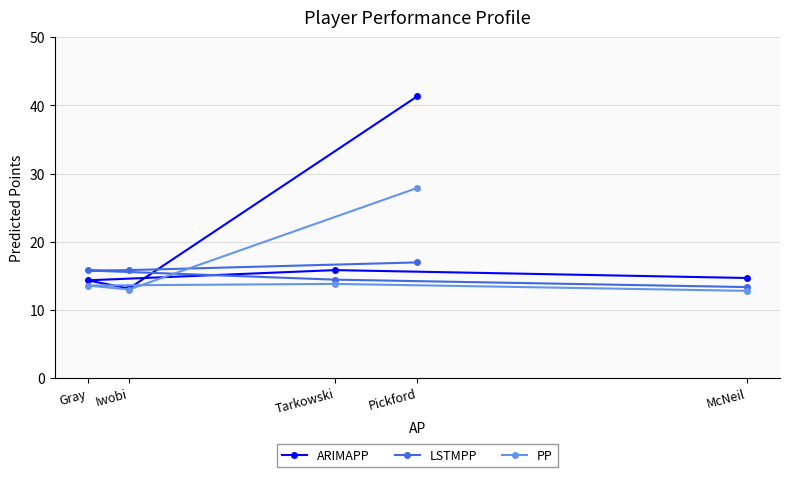

What is the difference between the LSTMPP values at Pickford and McNeil?

3.6